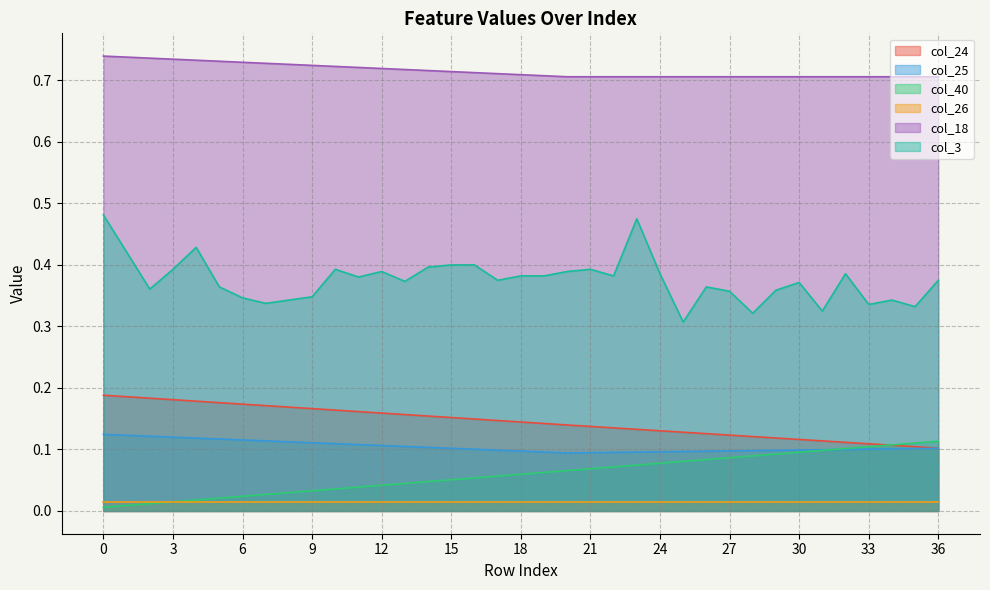

True or false: col_25 and col_18 intersect in this chart.

False